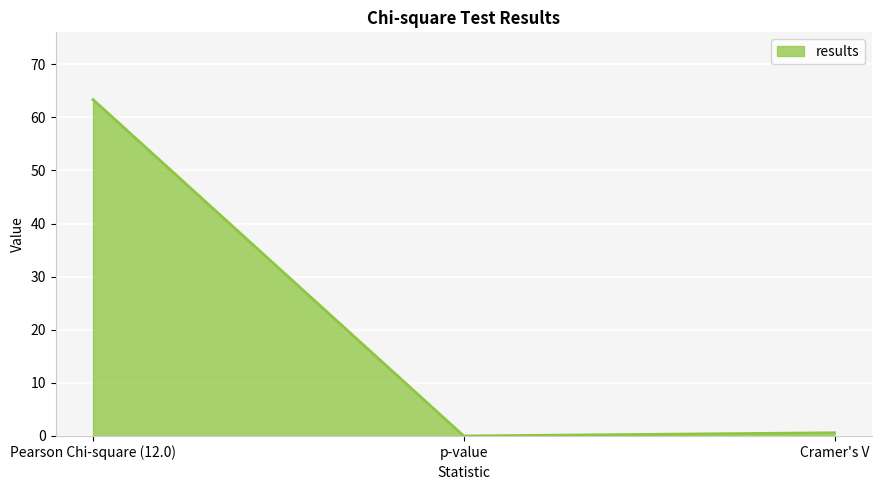

Reading right to left, list all the values displayed in this chart.

0.6	0.0	63.3